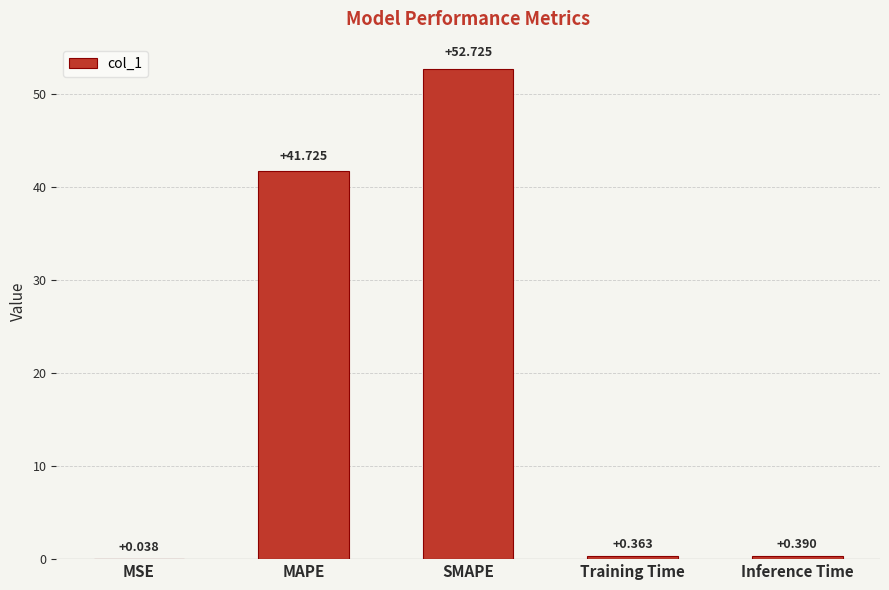

What is the average value?

19.0